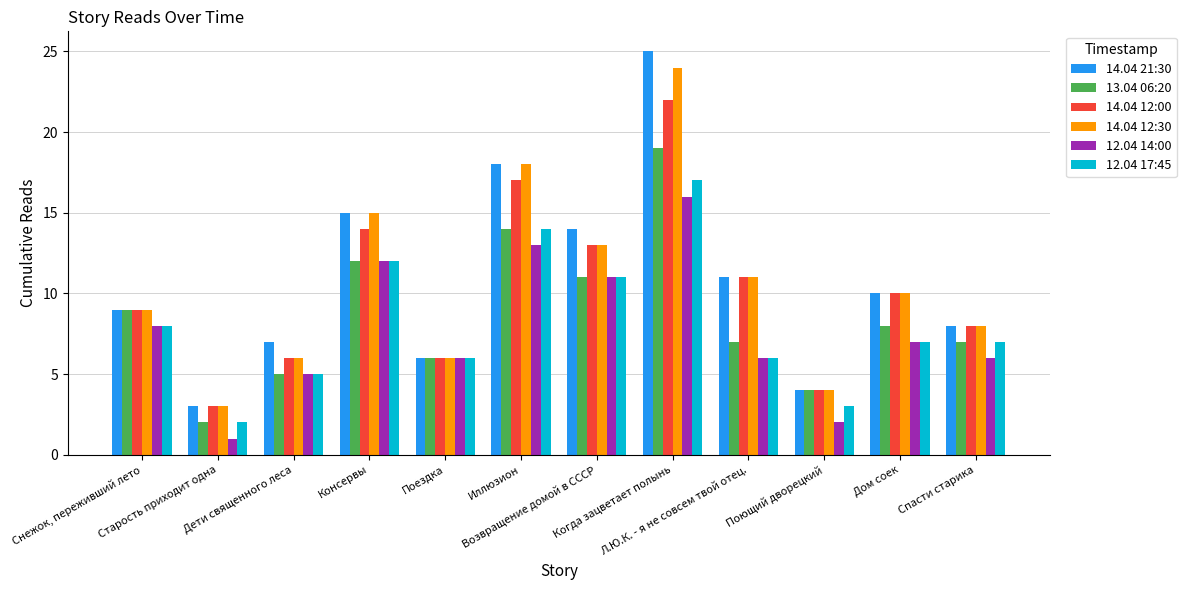

Count the number of data series in this chart.

6